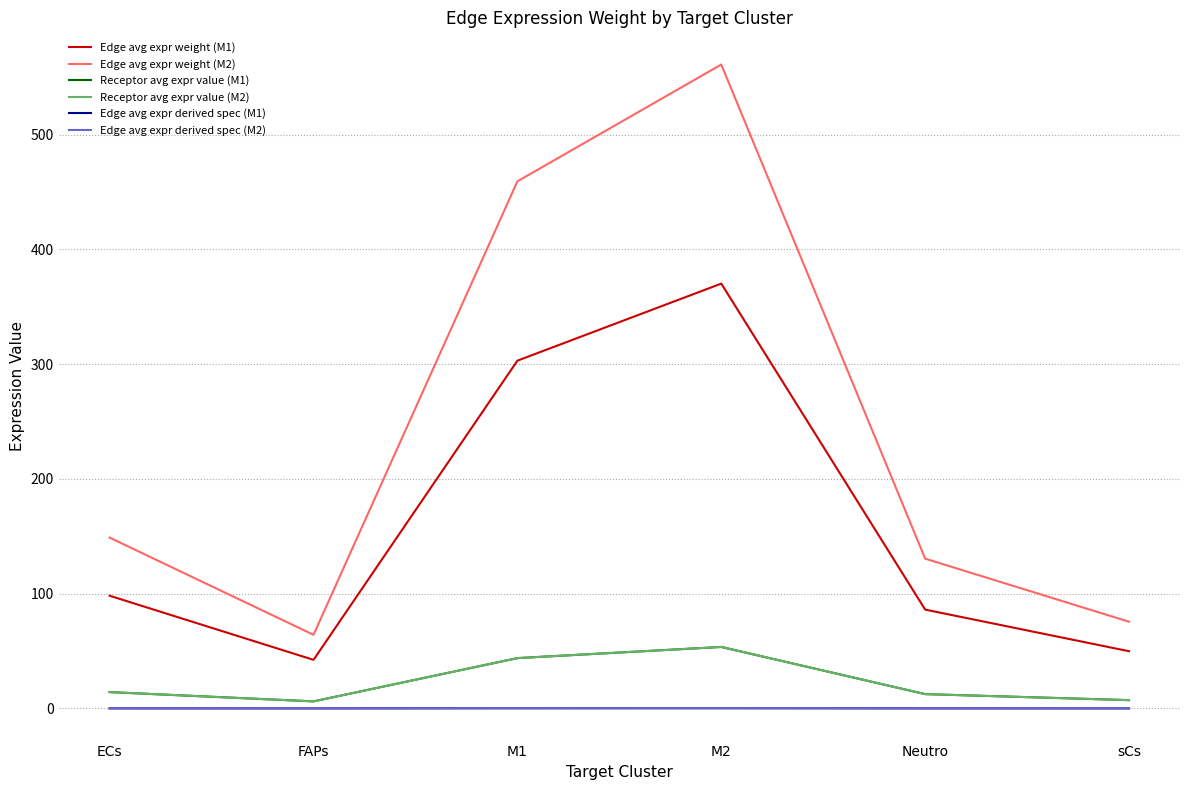

Rank the series at FAPs from highest to lowest value.

Edge avg expr weight (M2), Edge avg expr weight (M1), Receptor avg expr value (M1), Receptor avg expr value (M2), Edge avg expr derived spec (M2), Edge avg expr derived spec (M1)